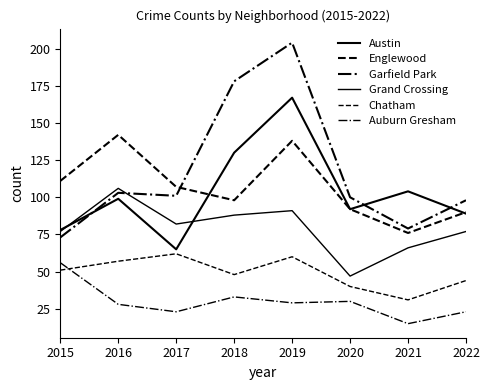

What is the difference between the second highest and second lowest values in the Chatham series?

20